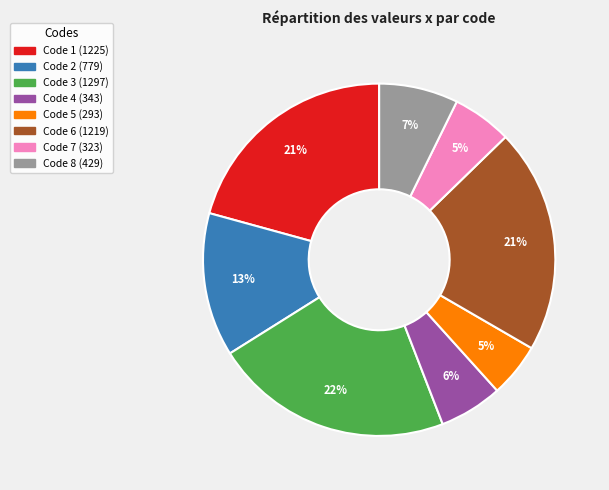

Is there any slice that represents more than half of the pie?

No